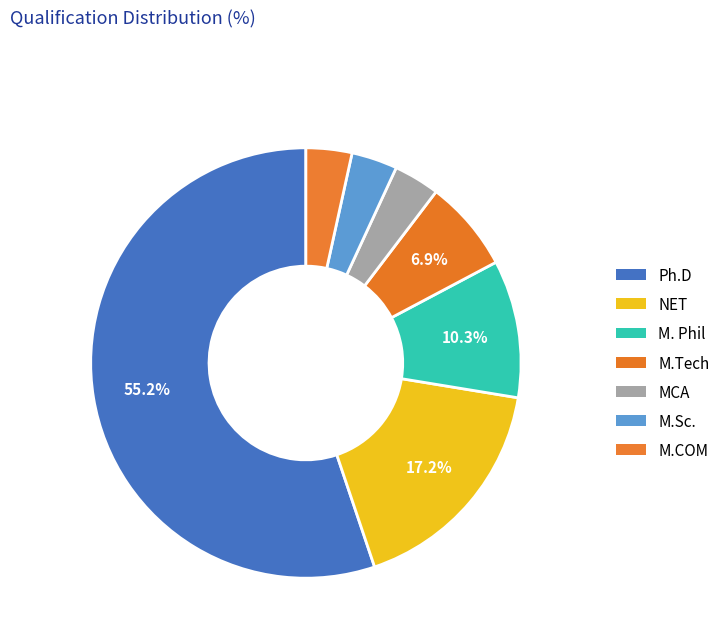

To the nearest percent, what is the combined percentage of Ph.D and M.Tech?

62%